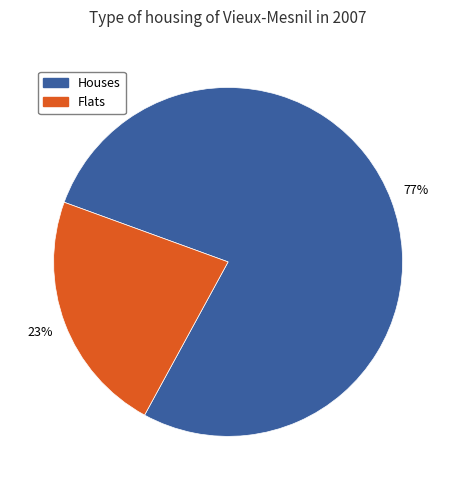

Does any single category account for the majority?

Yes